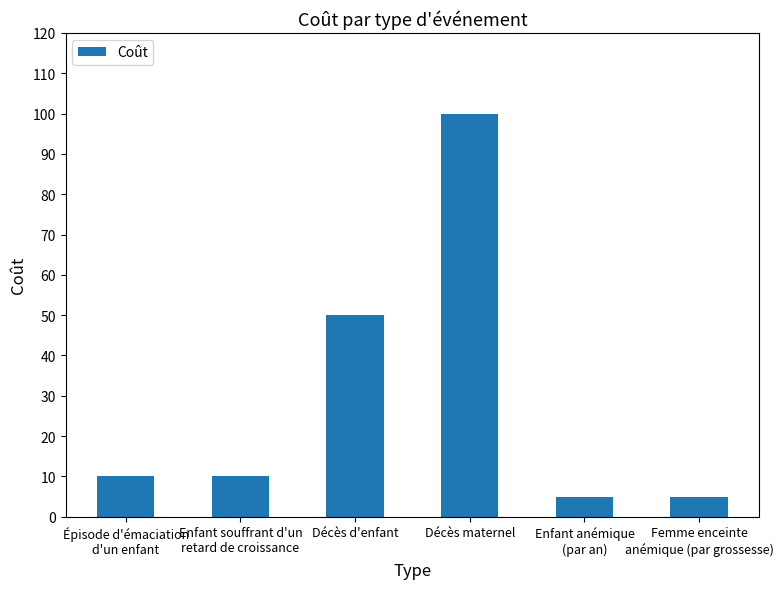

Reading left to right, transcribe all the data shown in this chart.

10	10	50	100	5	5